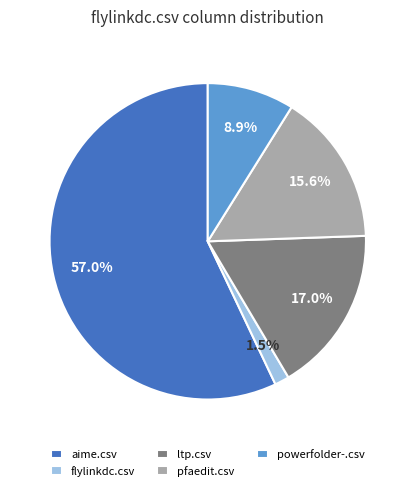

Which slice represents more than half of the pie?

aime.csv